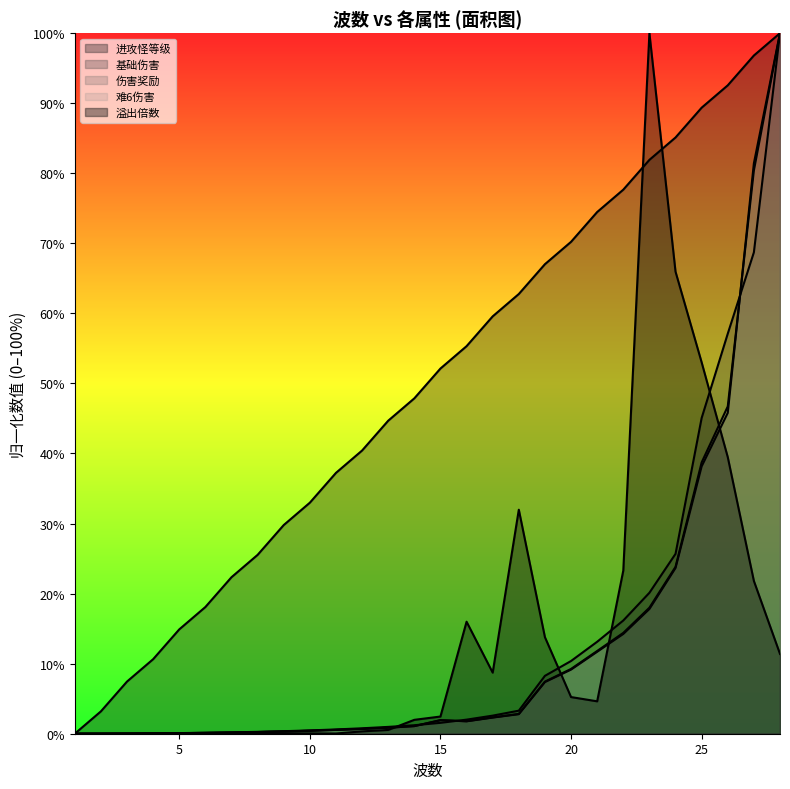

Reading left to right, extract all data points from this chart.

进攻怪等级: 1=0.0	2=3.2	3=7.4	4=10.6	5=14.9	6=18.1	7=22.3	8=25.5	9=29.8	10=33.0	11=37.2	12=40.4	13=44.7	14=47.9	15=52.1	16=55.3	17=59.6	18=62.8	19=67.0	20=70.2	21=74.5	22=77.7	23=81.9	24=85.1	25=89.4	26=92.6	27=96.8	28=100.0
基础伤害: 1=0.0	2=0.0	3=0.0	4=0.1	5=0.1	6=0.1	7=0.2	8=0.3	9=0.4	10=0.5	11=0.6	12=0.8	13=1.0	14=1.2	15=1.6	16=2.0	17=2.6	18=3.3	19=8.3	20=10.4	21=13.1	22=16.2	23=20.1	24=25.7	25=45.1	26=57.1	27=68.7	28=100.0
伤害奖励: 1=0.0	2=0.0	3=0.0	4=0.0	5=0.1	6=0.1	7=0.2	8=0.2	9=0.3	10=0.4	11=0.5	12=0.7	13=0.9	14=1.1	15=1.9	16=1.8	17=2.3	18=2.8	19=7.4	20=9.1	21=11.7	22=14.2	23=17.8	24=23.7	25=38.2	26=45.8	27=81.4	28=100.0
难6伤害: 1=0.0	2=0.0	3=0.0	4=0.0	5=0.1	6=0.1	7=0.2	8=0.2	9=0.3	10=0.4	11=0.6	12=0.7	13=0.9	14=1.1	15=1.9	16=1.8	17=2.3	18=2.8	19=7.4	20=9.2	21=11.8	22=14.4	23=18.0	24=23.8	25=38.7	26=46.7	27=80.4	28=100.0
溢出倍数: 1=0.0	2=0.0	3=0.0	4=0.0	5=0.0	6=0.0	7=0.0	8=0.0	9=0.1	10=0.1	11=0.0	12=0.3	13=0.5	14=2.0	15=2.5	16=16.0	17=8.7	18=32.0	19=13.8	20=5.2	21=4.6	22=23.3	23=100.0	24=66.0	25=53.0	26=39.5	27=21.8	28=11.4